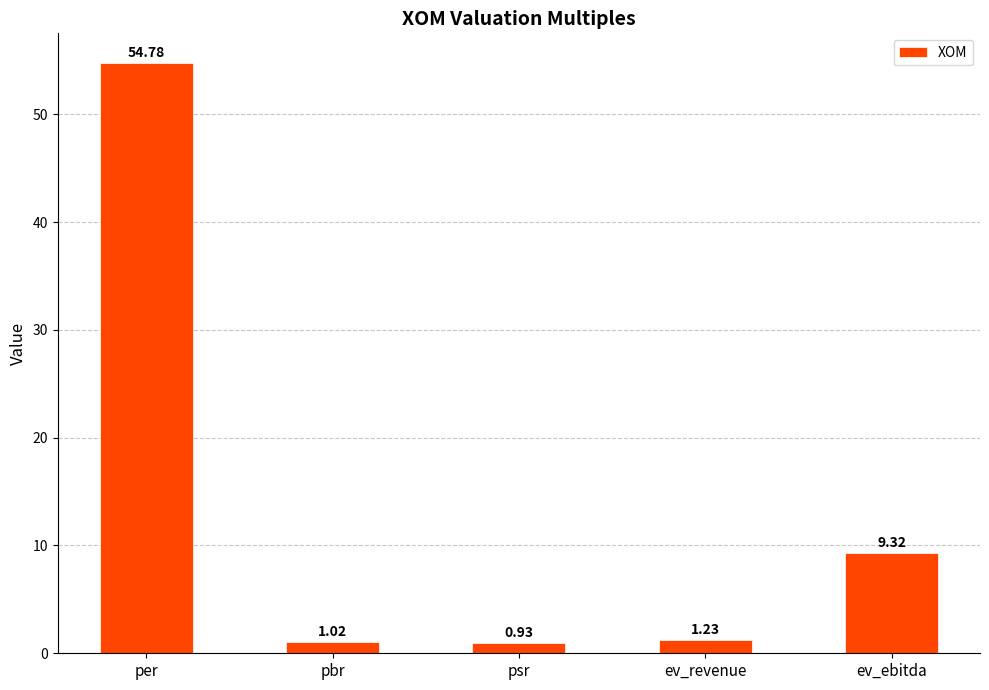

How many series are shown in this chart?

1